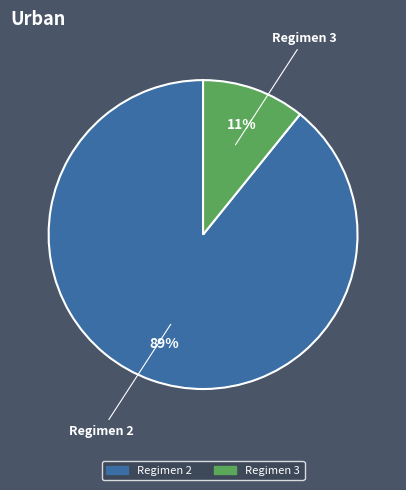

To the nearest percent, what is the difference between the largest and smallest slice percentages?

78%